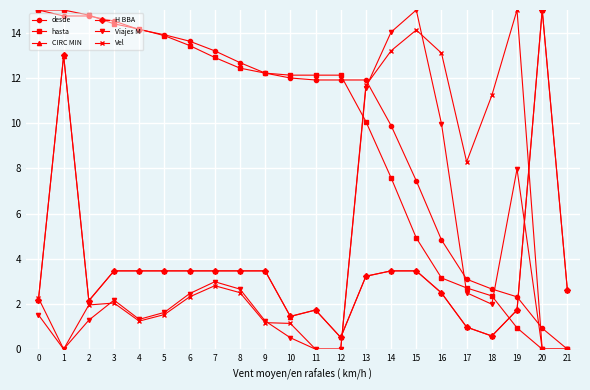

At which category is the sum across all series the highest?

1